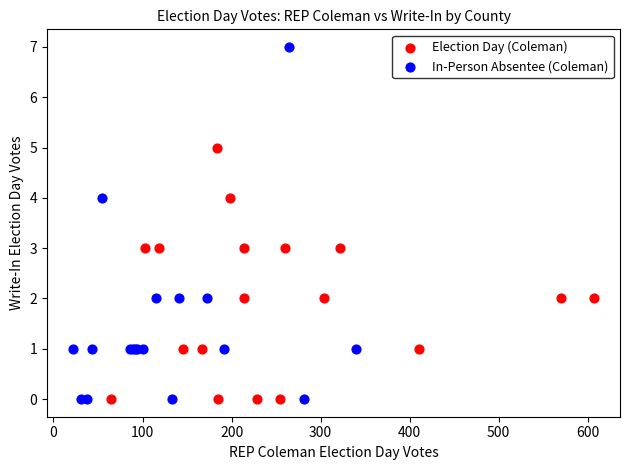

Which series contains the highest Y value?

In-Person Absentee (Coleman)